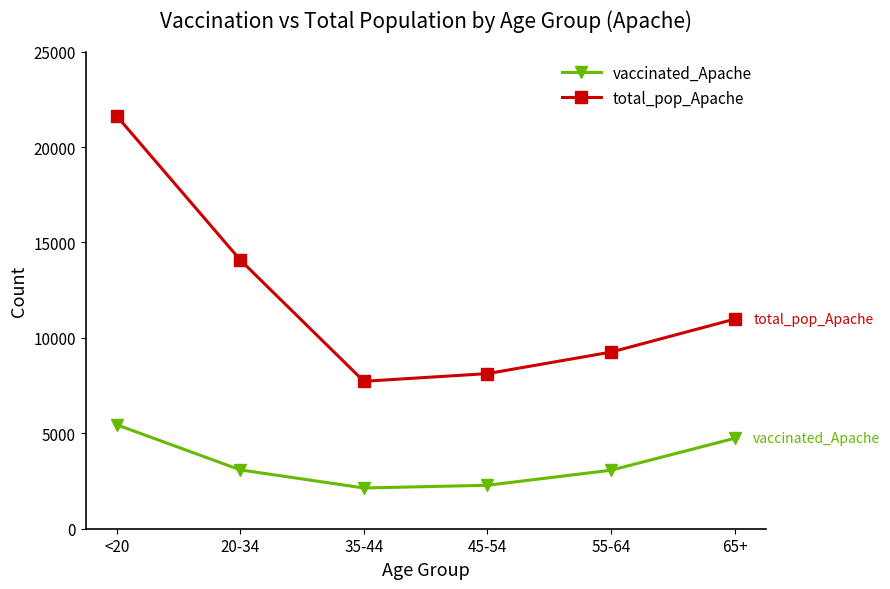

What is the difference between the highest and lowest values at 45-54?

5851